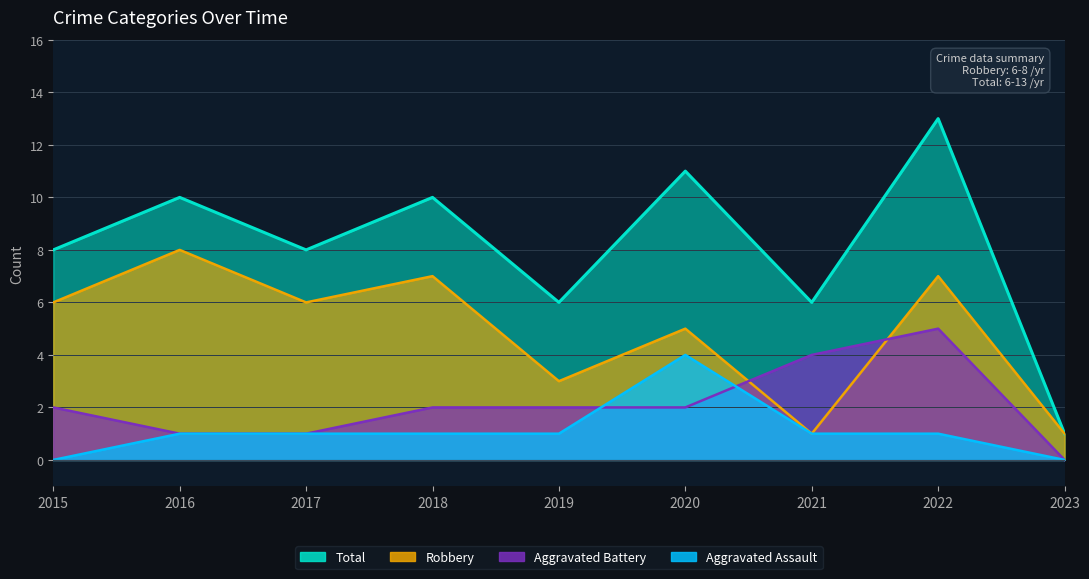

Reading left to right, list all the values displayed in this chart.

Aggravated Assault: 2015=0	2016=1	2017=1	2018=1	2019=1	2020=4	2021=1	2022=1	2023=0
Aggravated Battery: 2015=2	2016=1	2017=1	2018=2	2019=2	2020=2	2021=4	2022=5	2023=0
Robbery: 2015=6	2016=8	2017=6	2018=7	2019=3	2020=5	2021=1	2022=7	2023=1
Total: 2015=8	2016=10	2017=8	2018=10	2019=6	2020=11	2021=6	2022=13	2023=1